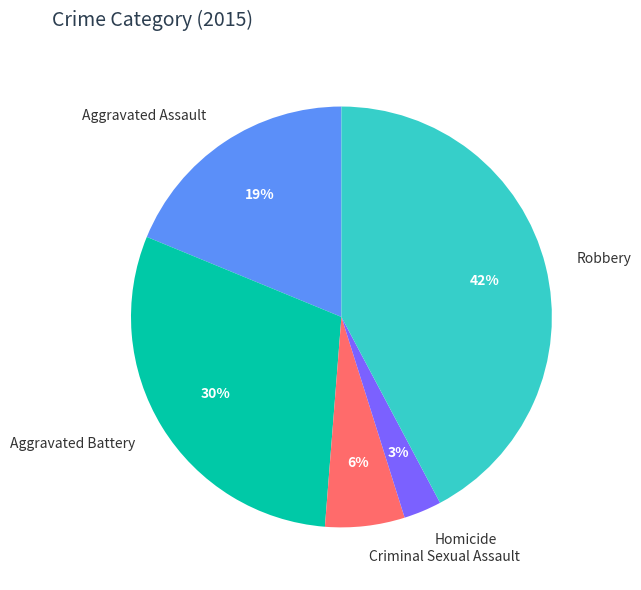

What is the ratio of the value at Aggravated Battery to the value at Aggravated Assault?

1.6